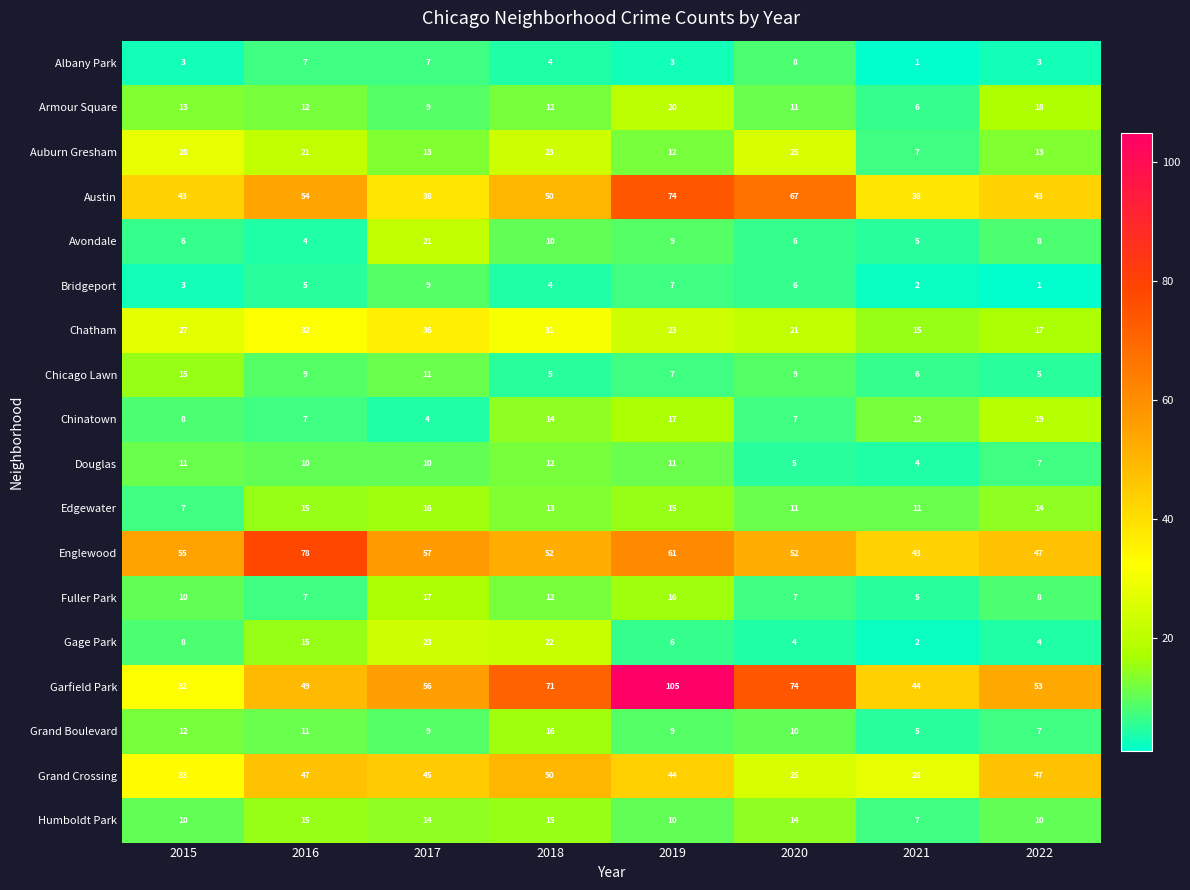

What is the spread (max minus min) of values at 2018?

67